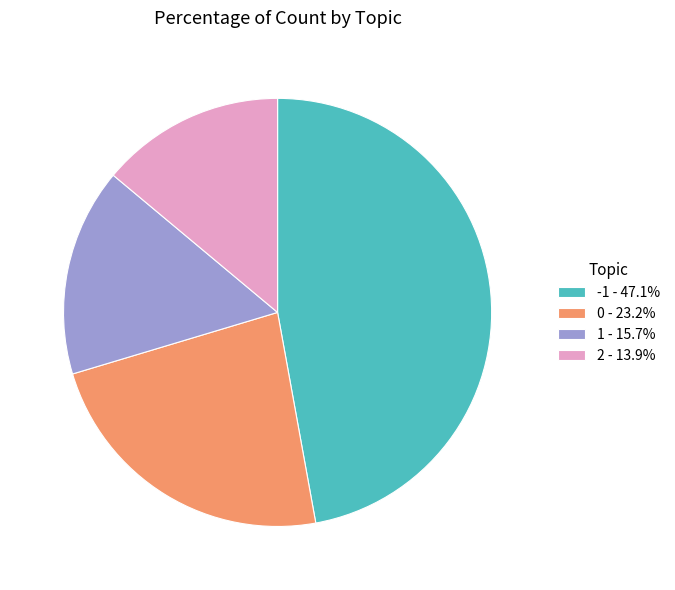

Approximately how many times larger is the value at 1 - 15.7% compared to 2 - 13.9%?

1.1